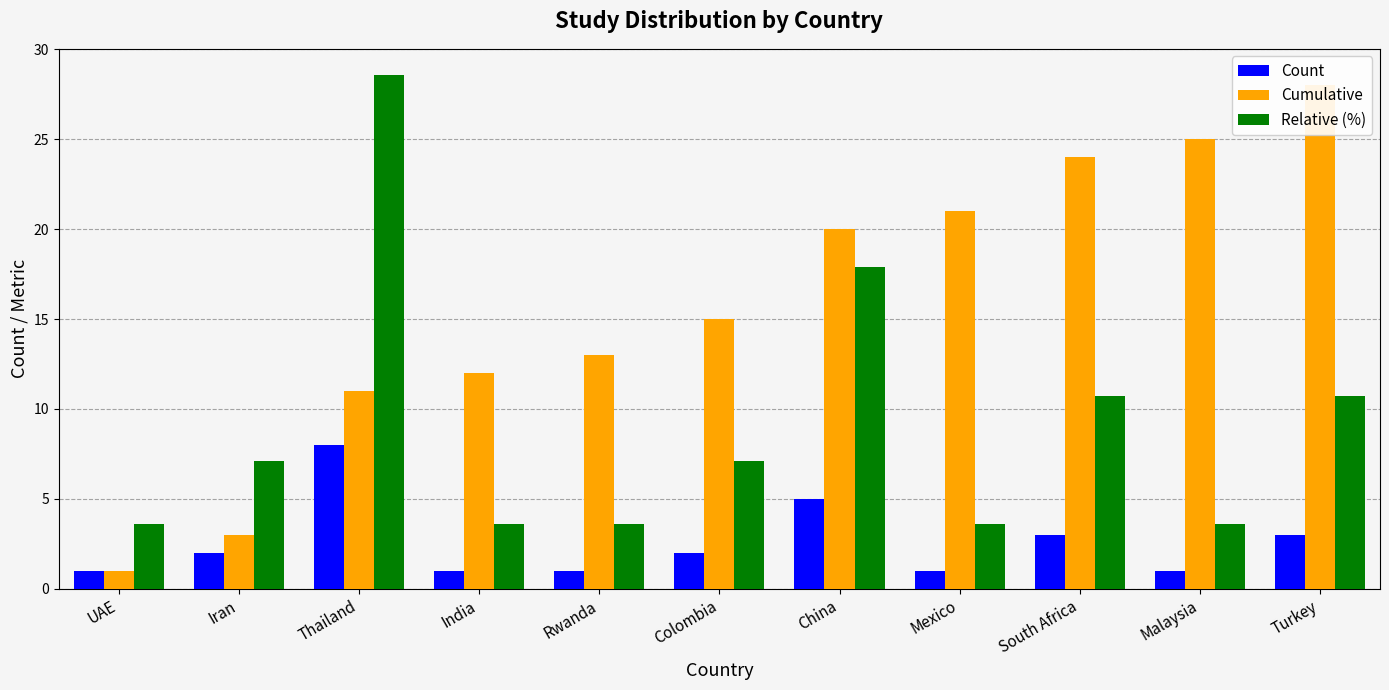

What position from the right is Malaysia?

2